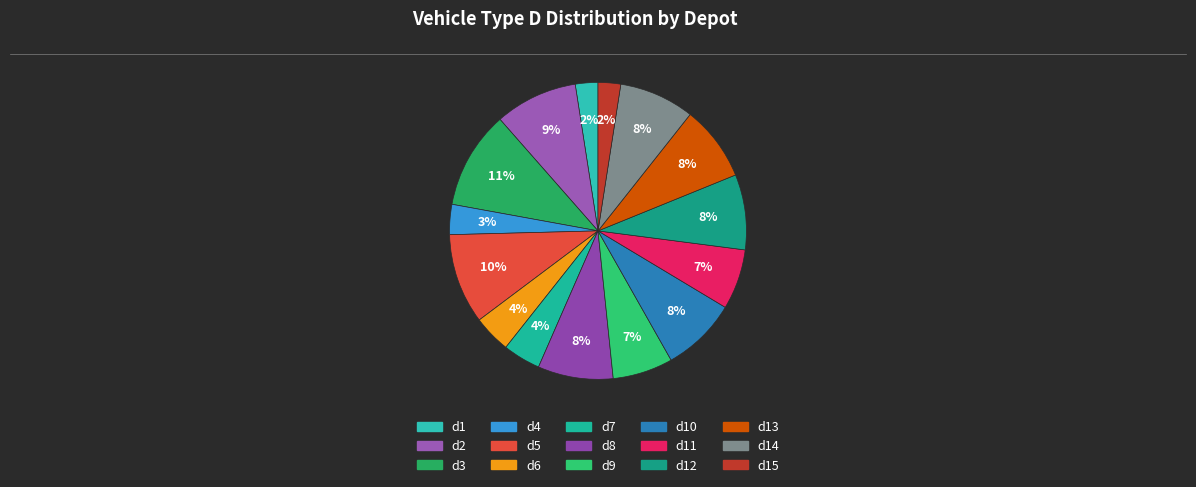

Count the number of slices in the pie.

15